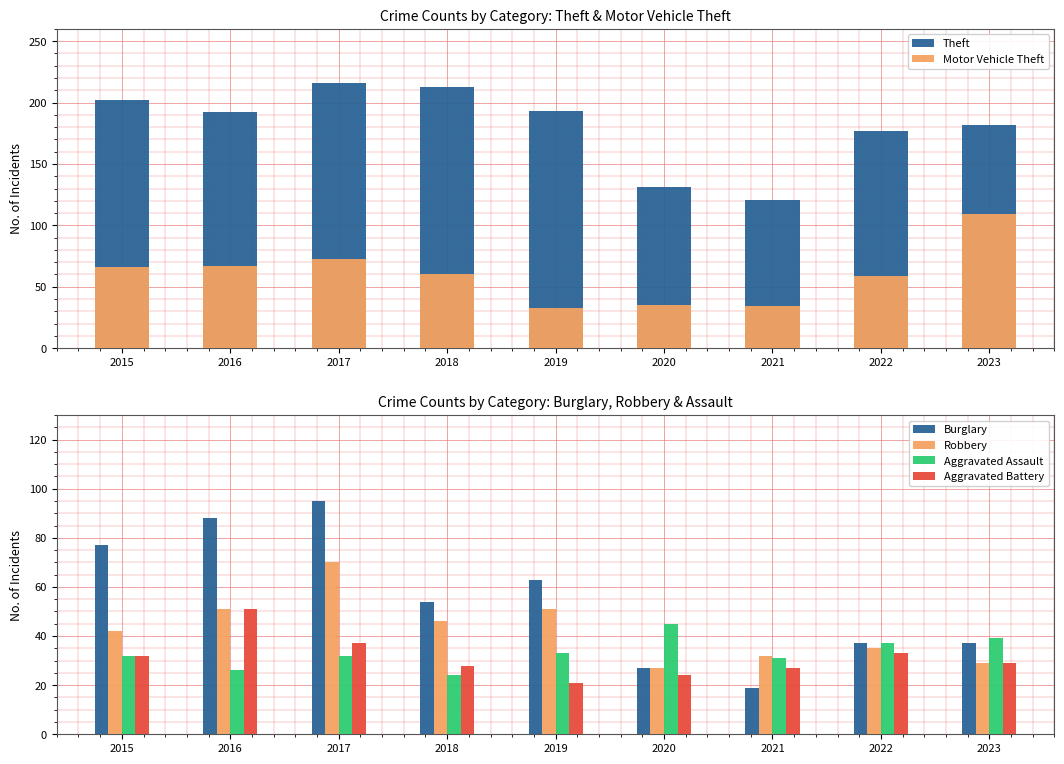

How many bars are there in total?

54